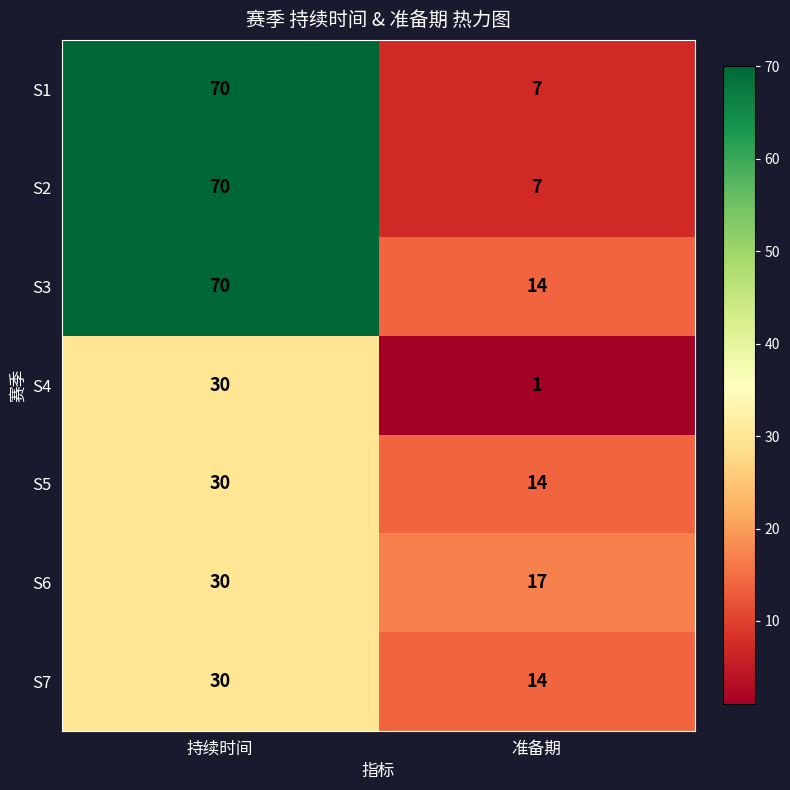

What is the difference between the S2 values at 持续时间 and 准备期?

63